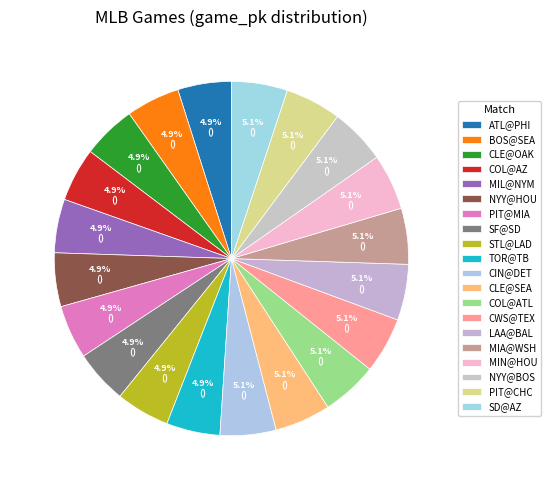

Is there any slice that represents more than half of the pie?

No